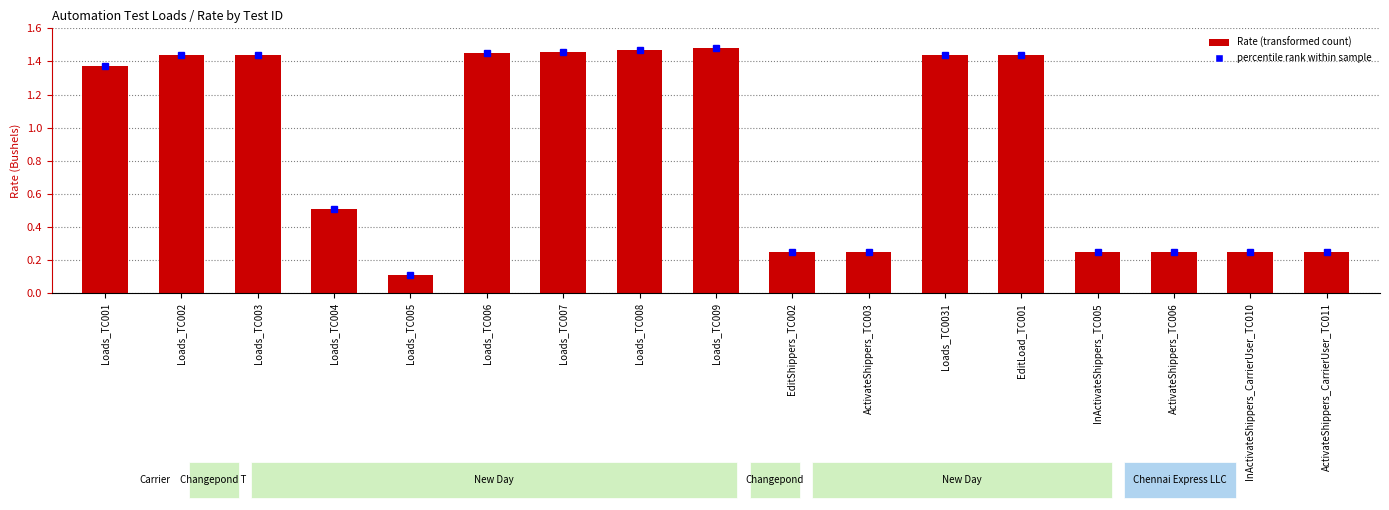

Where is the data nearest to the value 0?

Loads_TC005